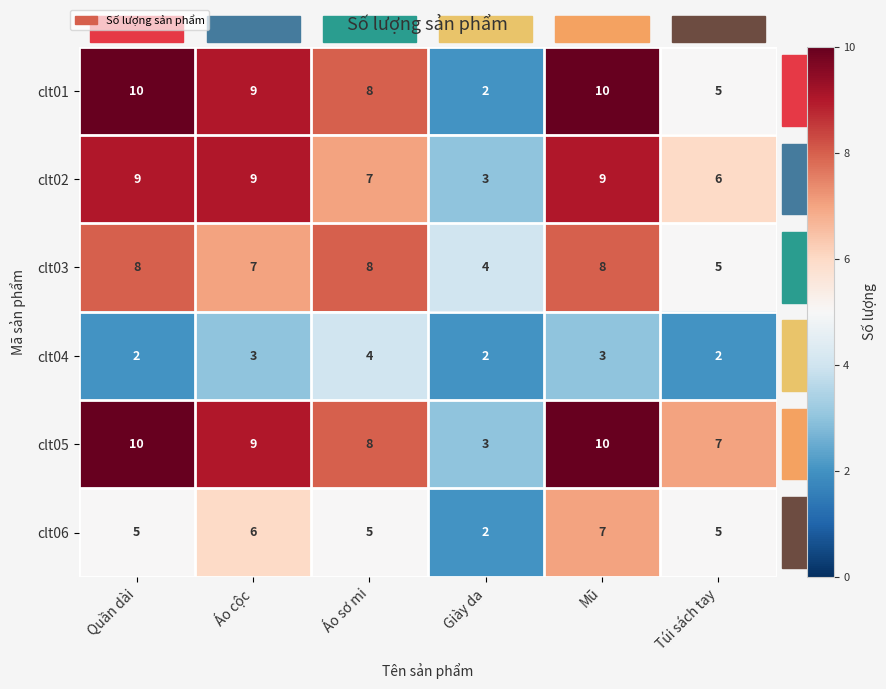

Between Áo sơ mi and Giày da, which series saw the biggest shift?

clt01